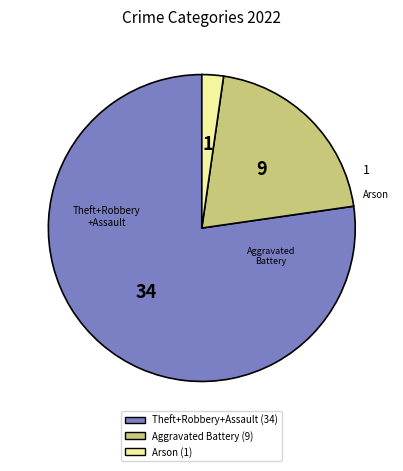

Does any single category account for the majority?

Yes